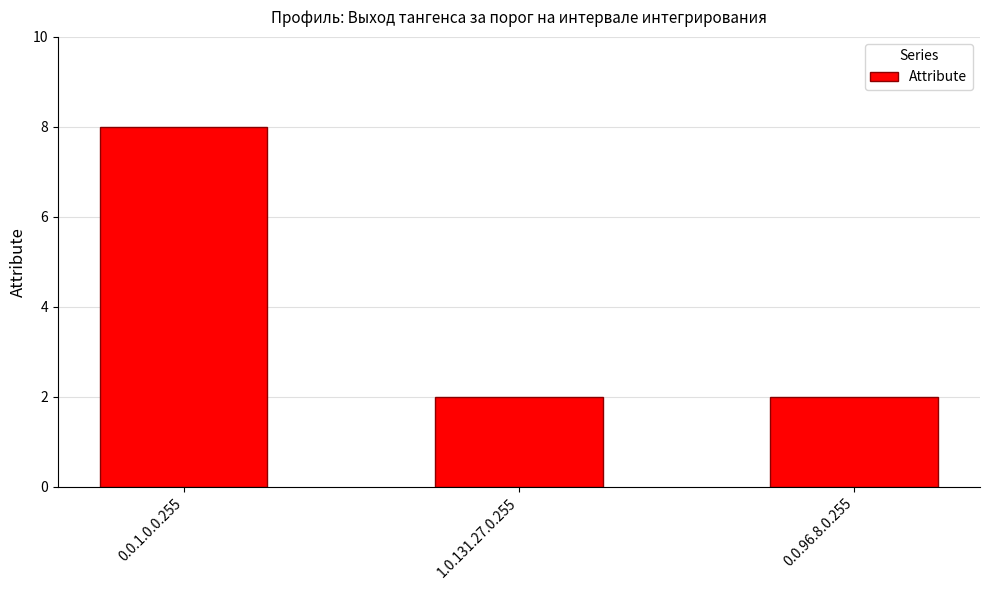

What is the label of the 3rd bar from the left?

0.0.96.8.0.255